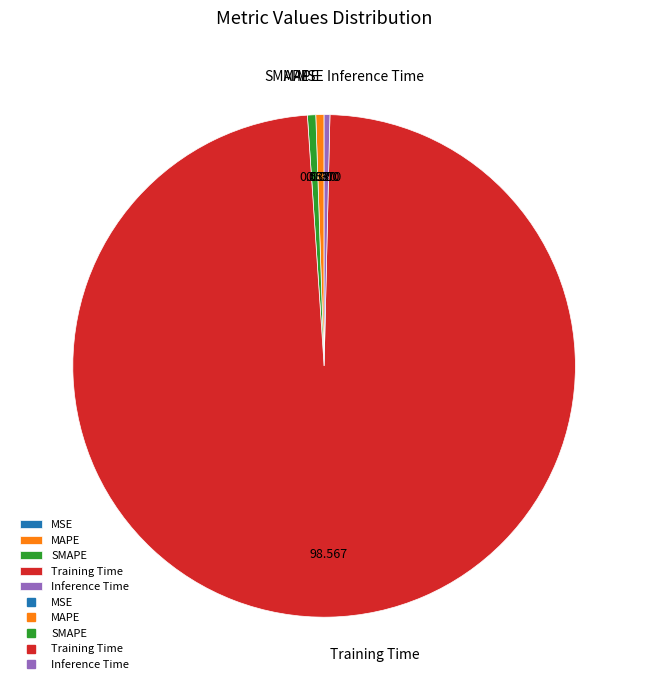

Is Training Time the majority of the pie?

Yes